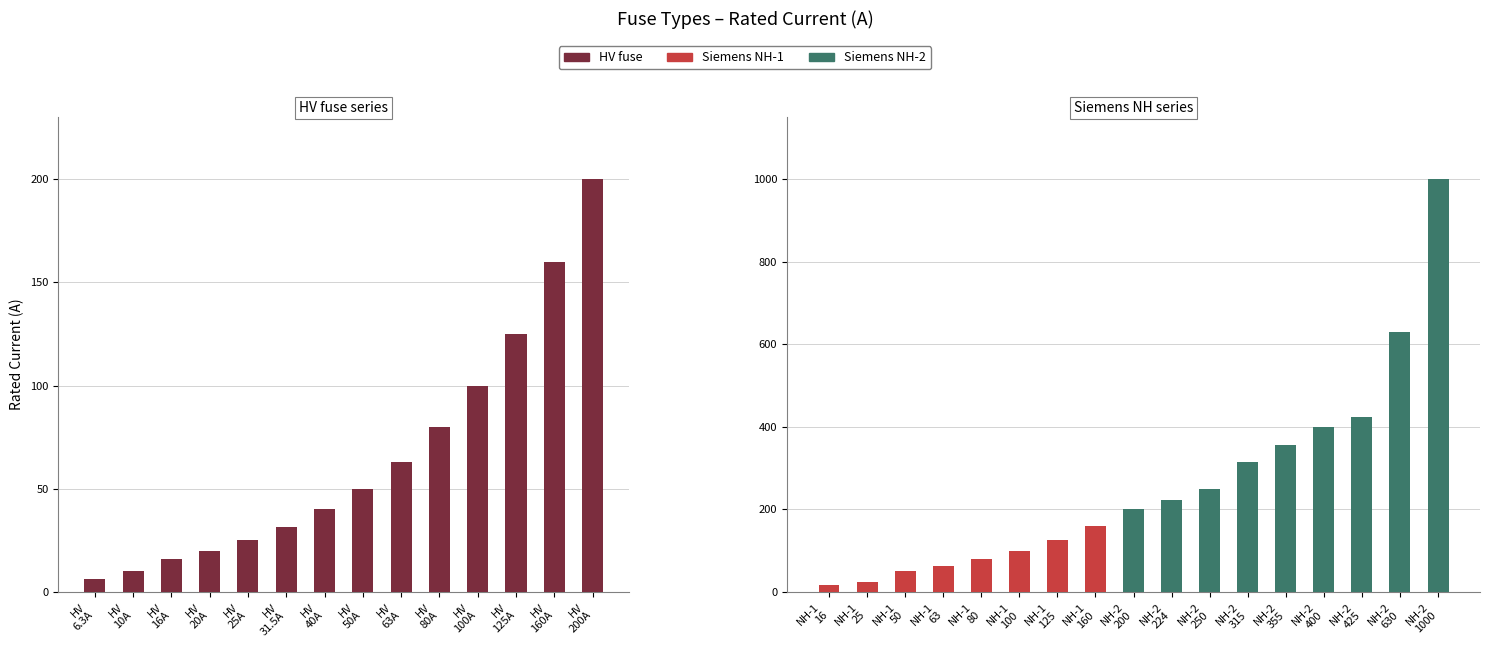

What is the maximum value shown in the chart?

200.0